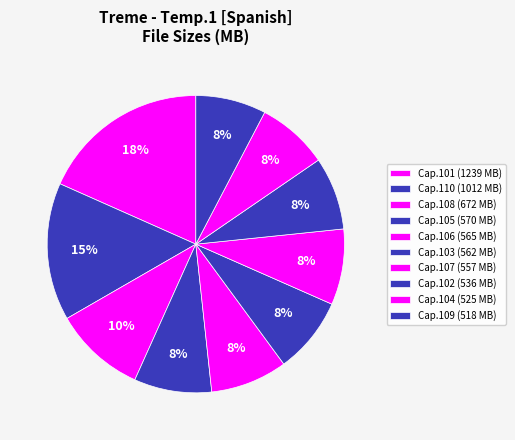

To the nearest percent, what percentage of the pie is Cap.107?

8%